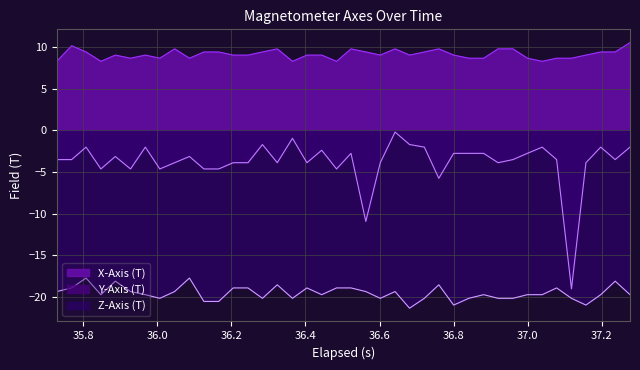

True or false: X-Axis (T) and Z-Axis (T) cross at least once.

False